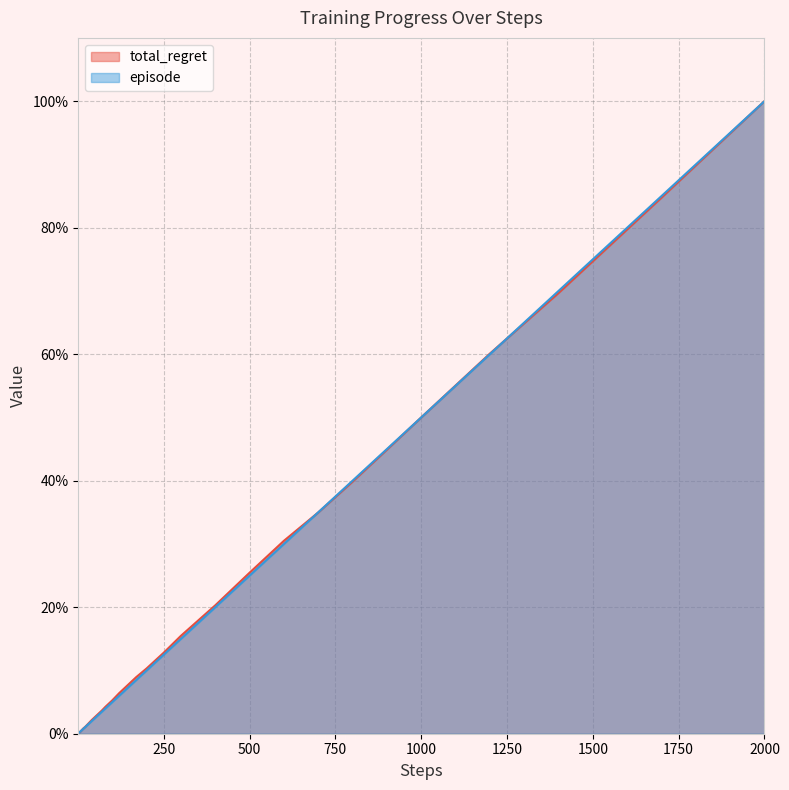

How many values in the total_regret series are below 4?

20